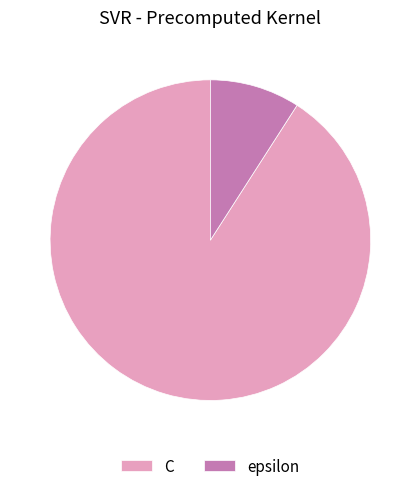

Rank the categories by value from highest to lowest.

C, epsilon